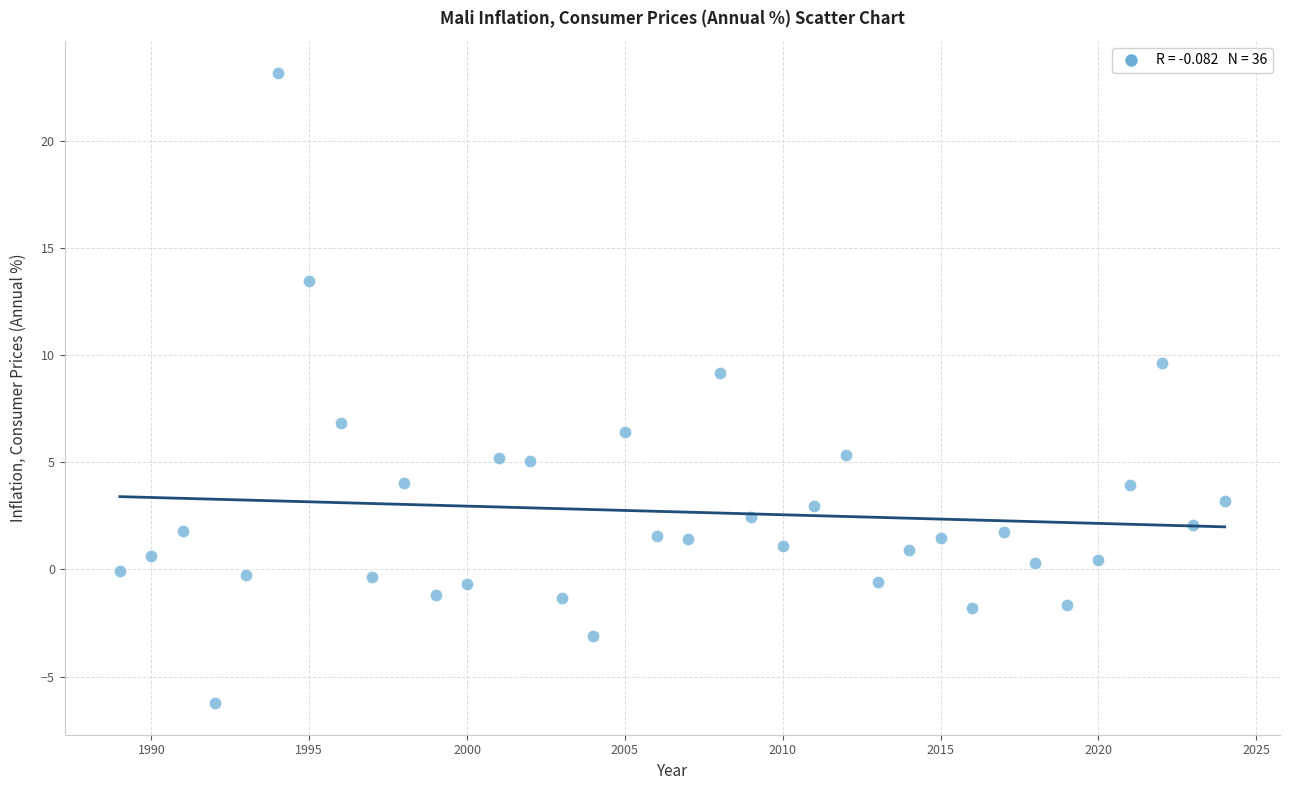

What is the range of X values (max minus min)?

35.0